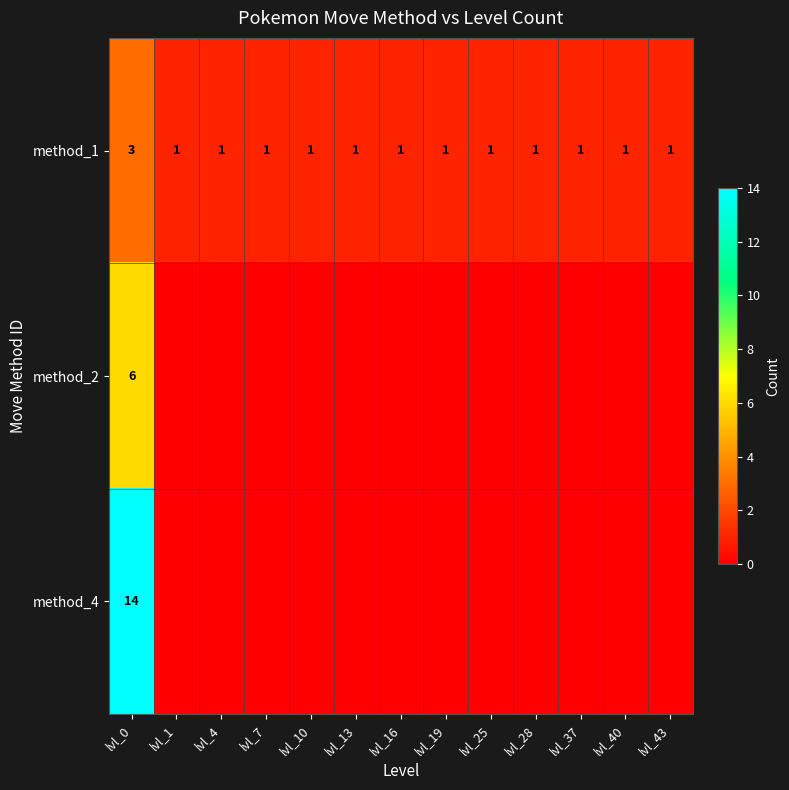

True or false: method_2 has a value of 6 at lvl_0.

True